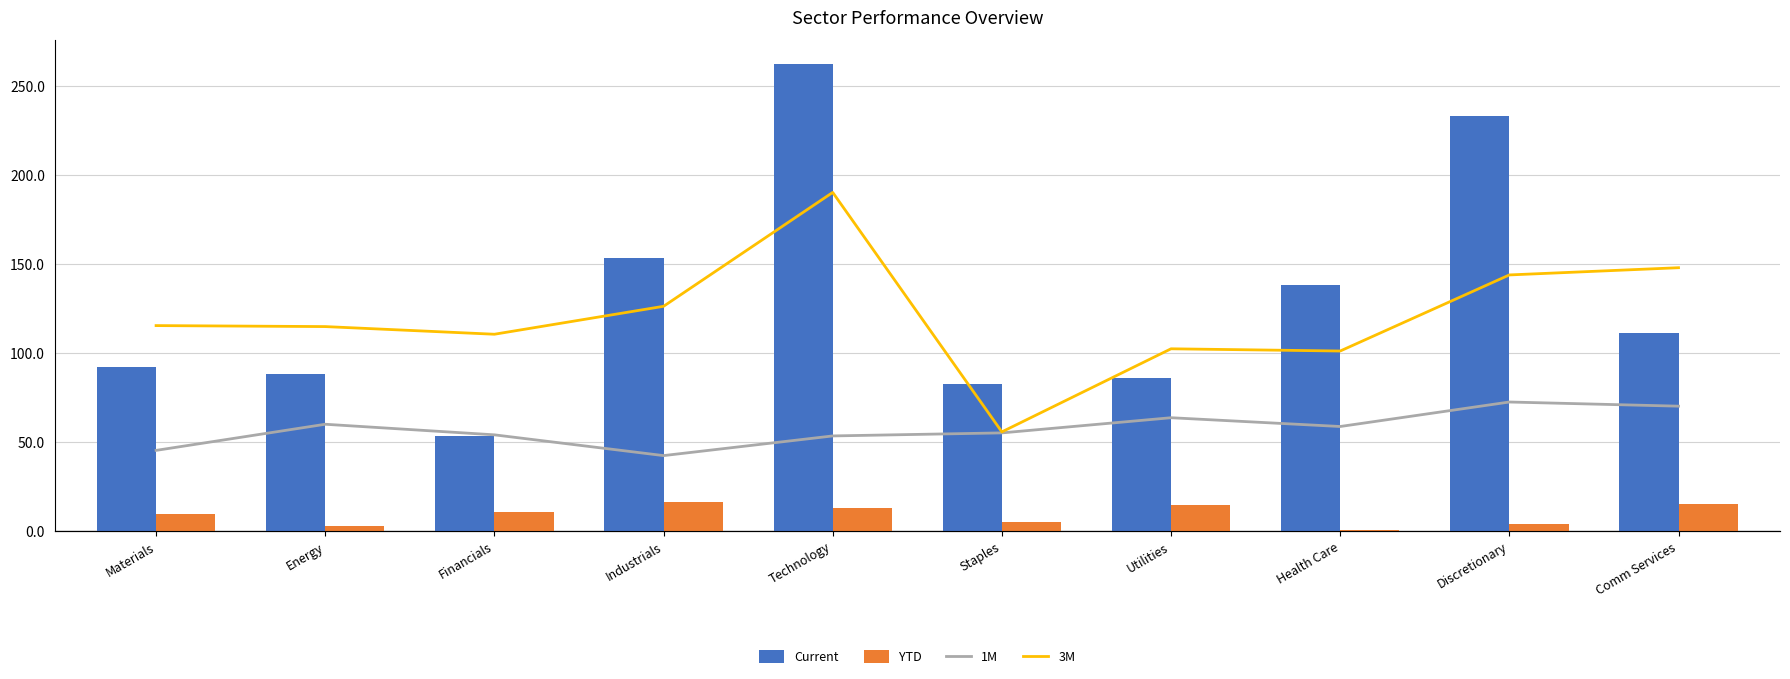

The 1M series shows 1.5 at Energy. True or false?

True